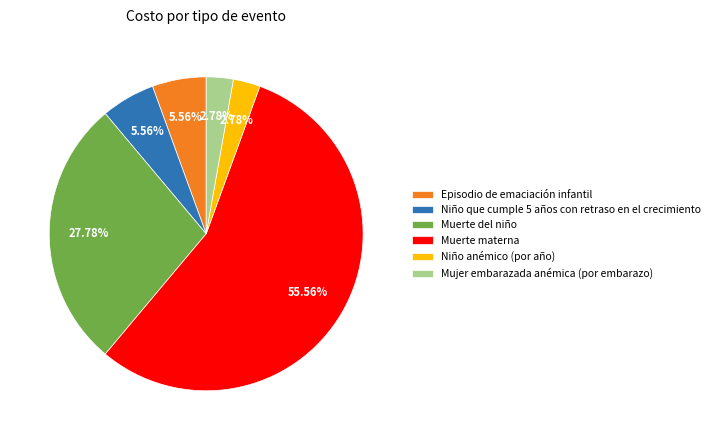

What percentage is the Mujer embarazada anémica (por embarazo) slice, to the nearest percent?

3%